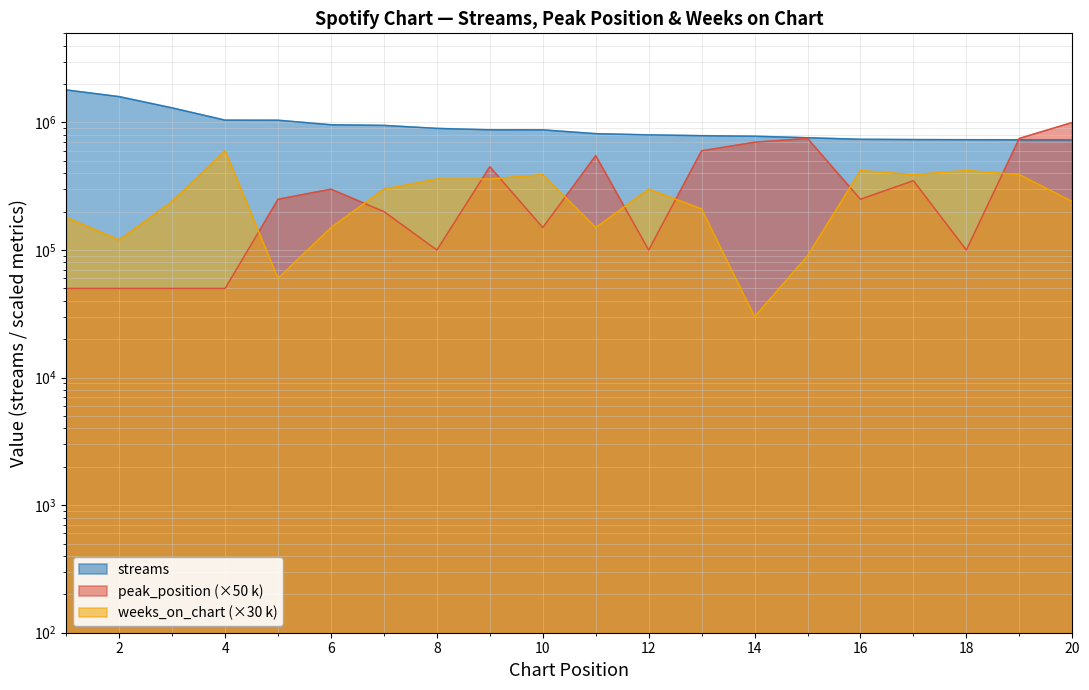

True or false: streams and peak_position intersect in this chart.

True